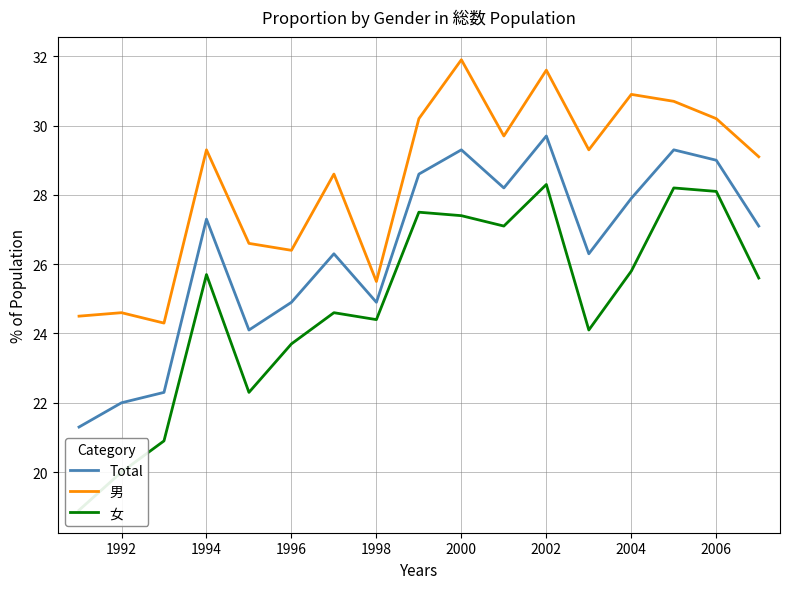

The value of Total at 1992 is 7.5. True or false?

False